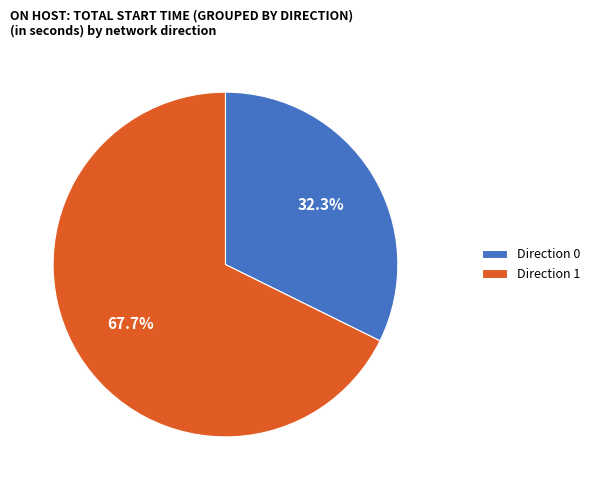

Rank the categories by value from lowest to highest.

Direction 0, Direction 1